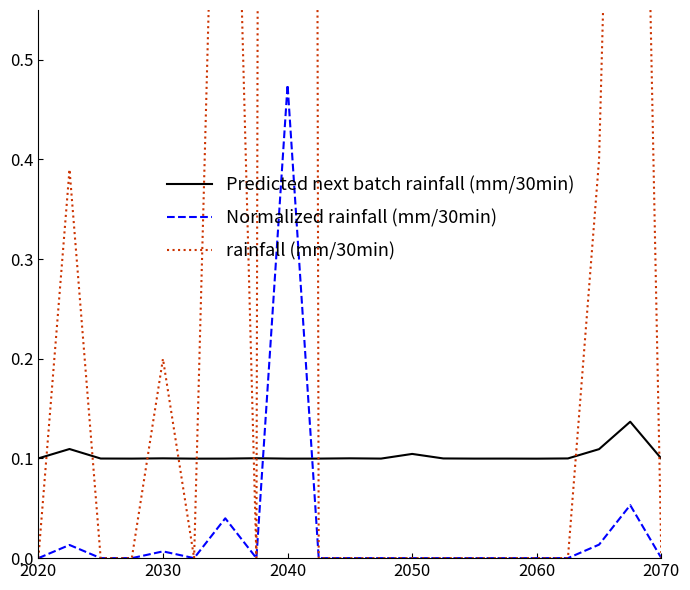

True or false: Predicted next batch rainfall (mm/30min) and Normalized rainfall (mm/30min) cross at least once.

True